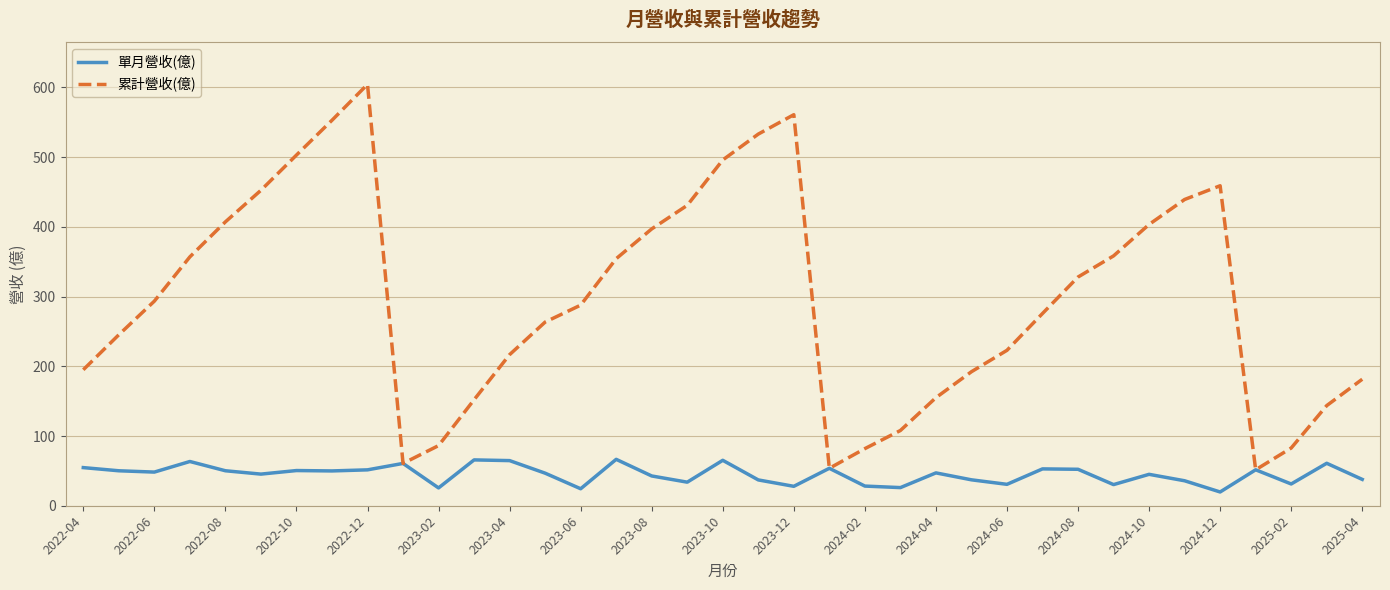

Which series has the largest total across all categories?

累計營收(億)